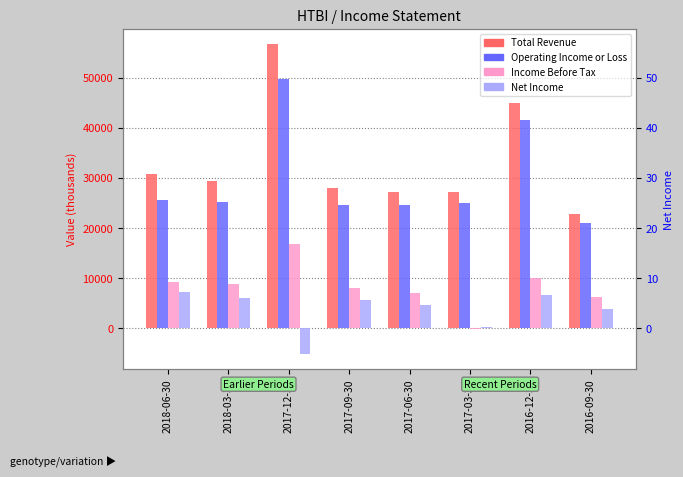

At which category does the chart reach its peak across all series?

2017-12-31